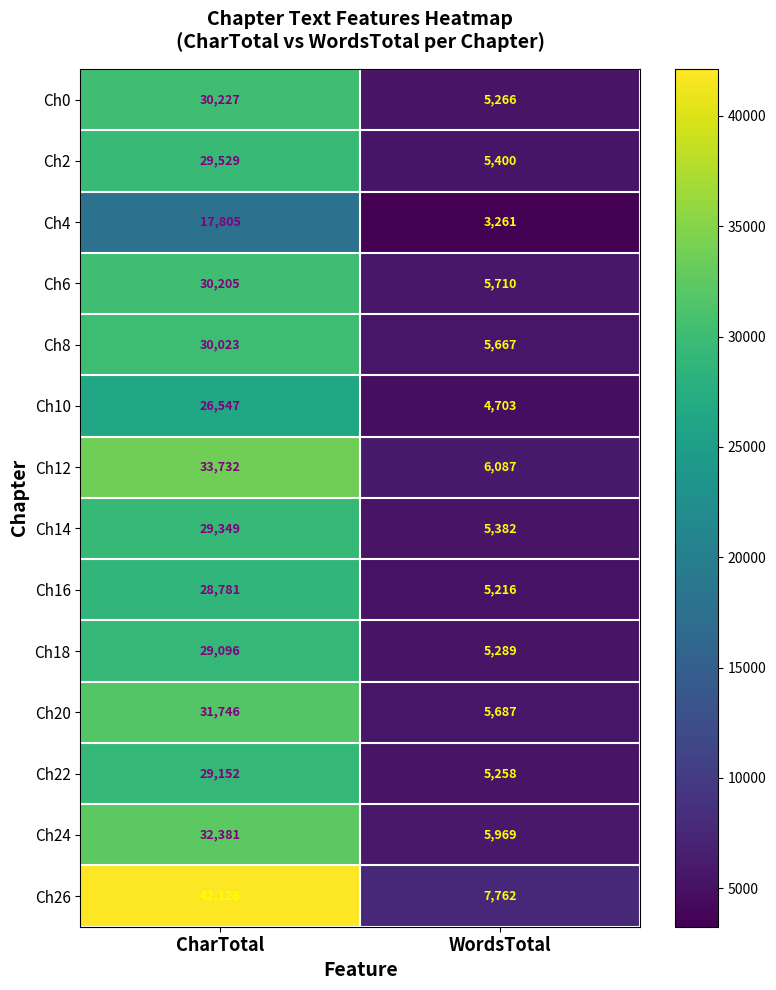

At how many categories does at least one series exceed 10603?

1